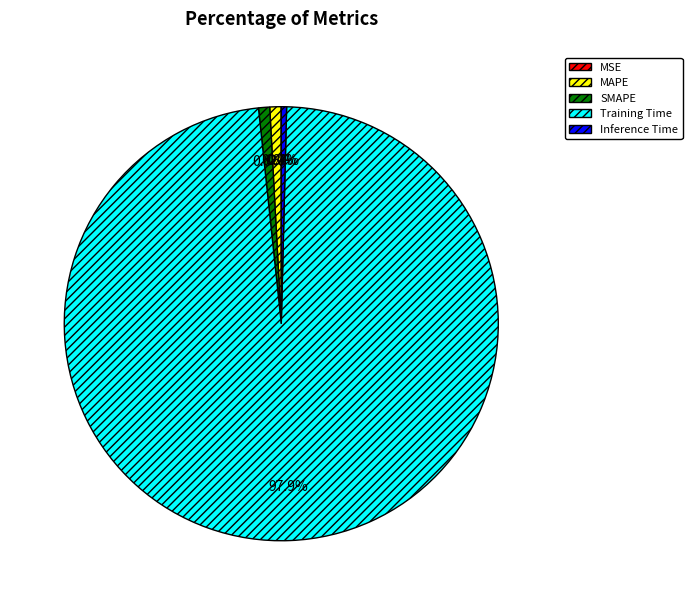

What percentage is NOT represented by Inference Time?

99.6%